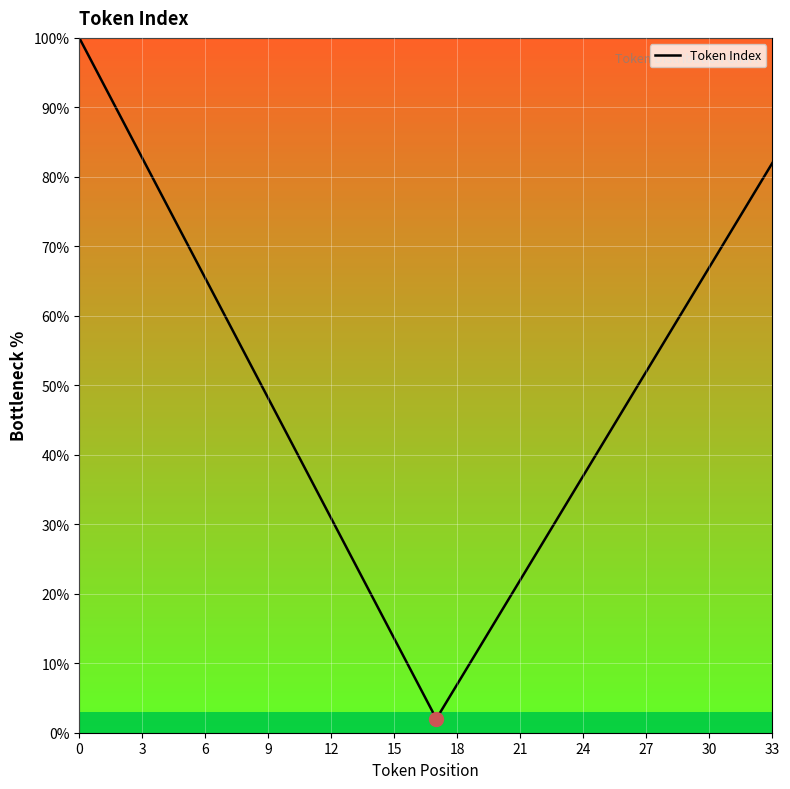

What is the greatest value displayed?

100.0